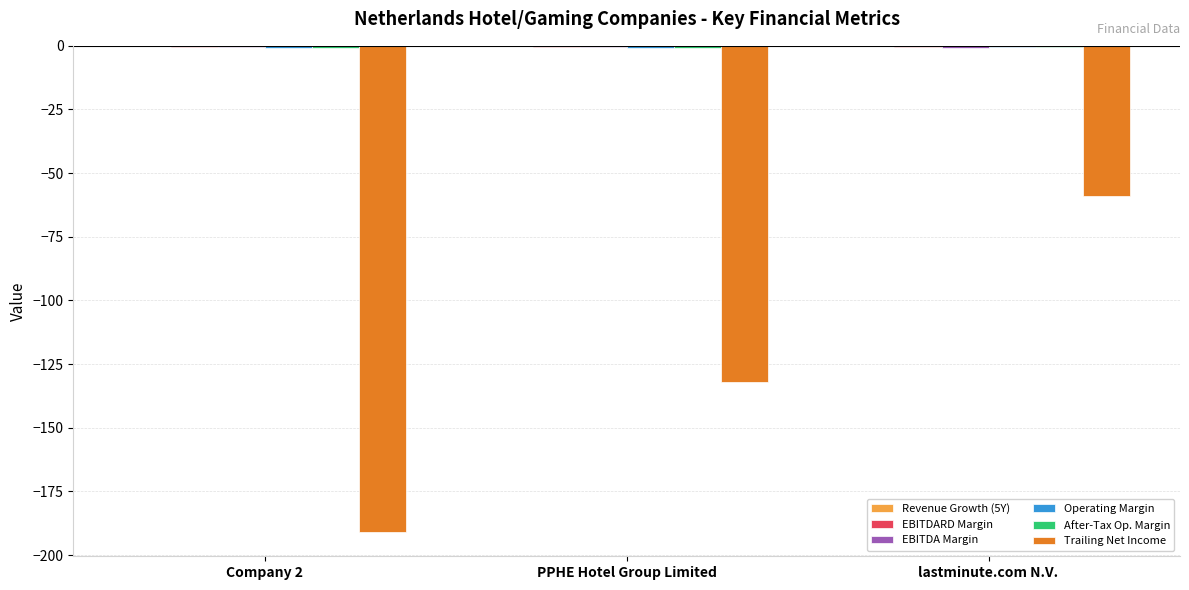

At which category is the sum across all series the highest?

lastminute.com N.V.